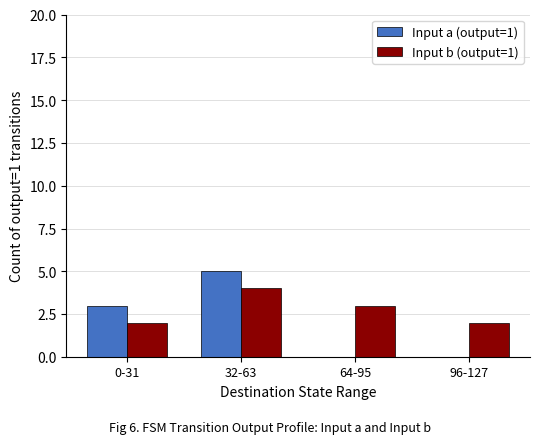

What is the sum of all Input a (output=1) values?

8